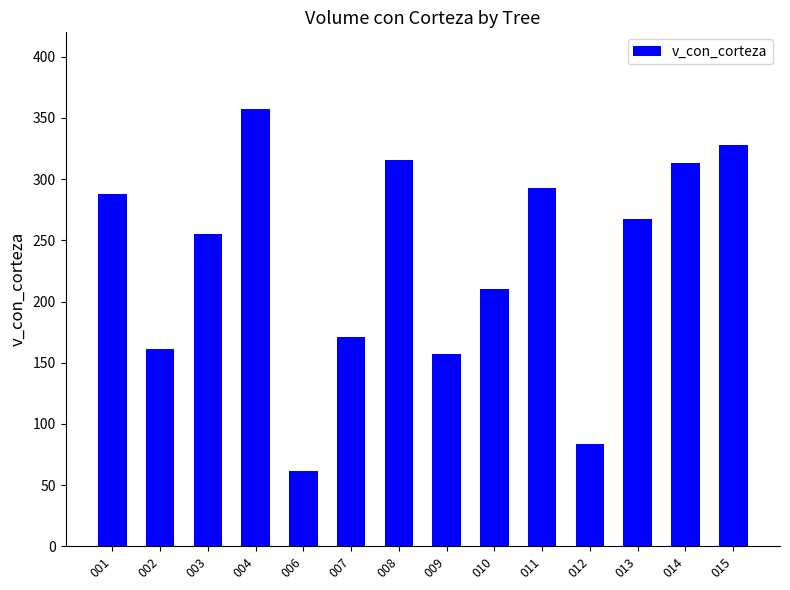

What is the approximate value at 010?

210.4